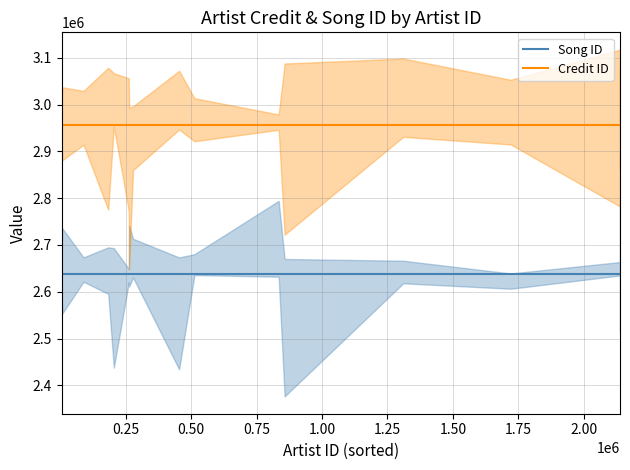

What is the maximum value for Song ID?

2638556